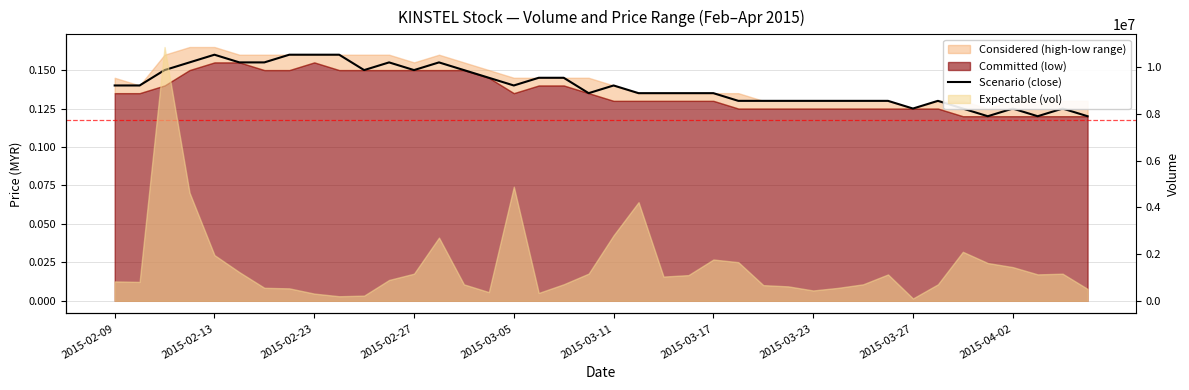

Is it true that the value at 31 is 0.2?

False